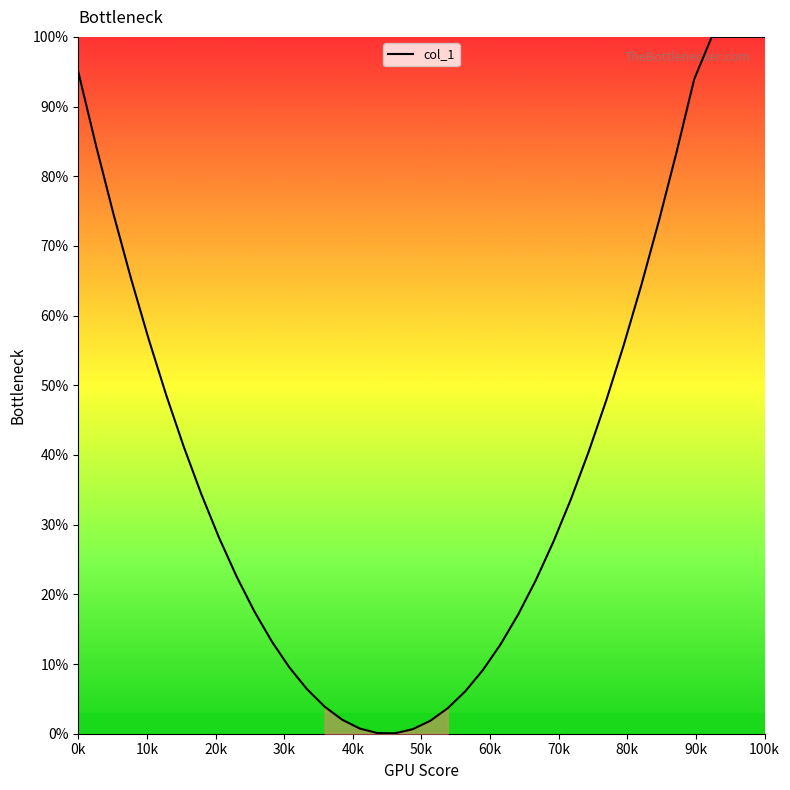

What is the difference between the maximum and minimum values?

99.9